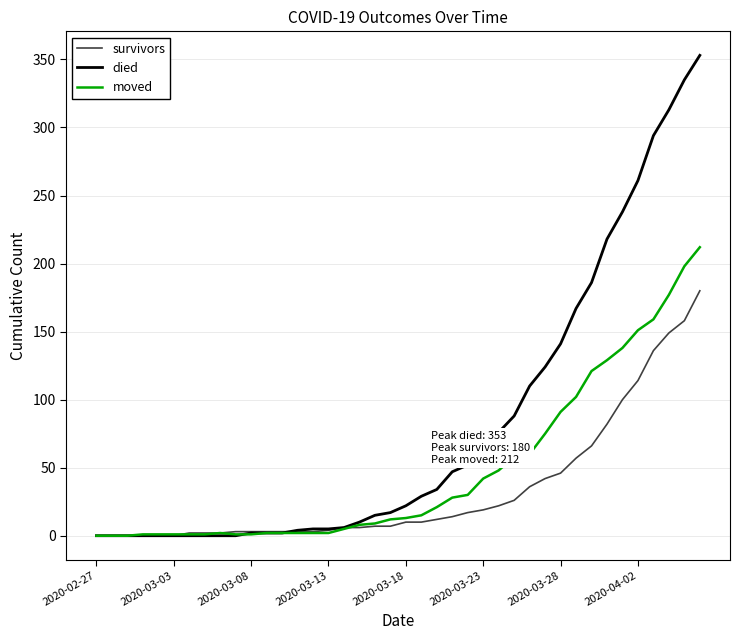

Rank the series by their maximum value, from highest to lowest.

died, moved, survivors